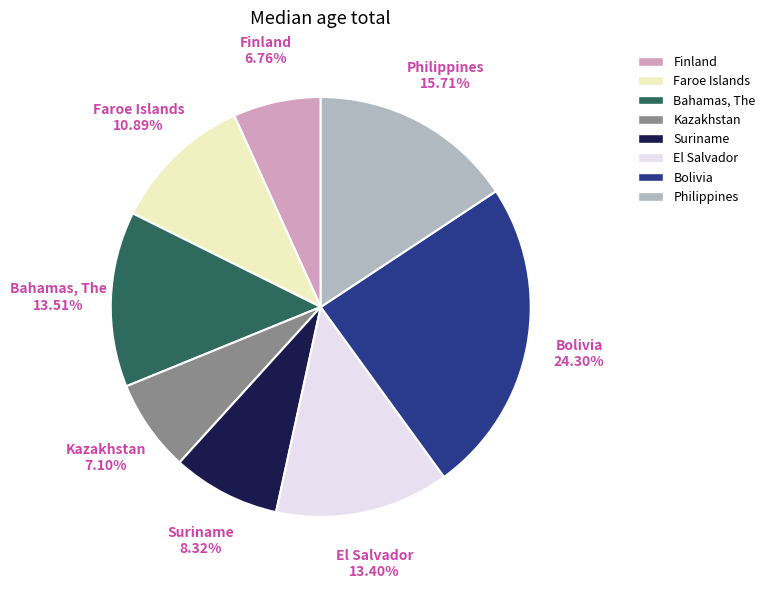

Is there a majority slice in this chart?

No